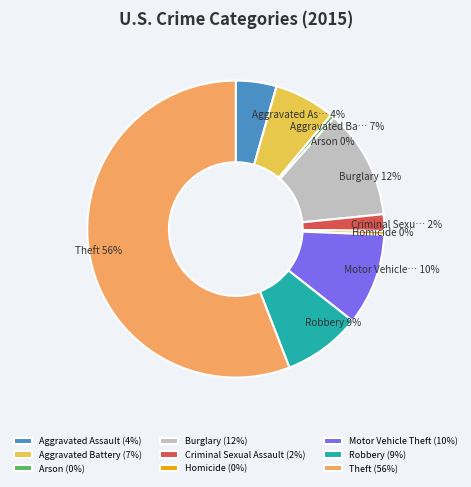

Which slice is the largest?

Theft